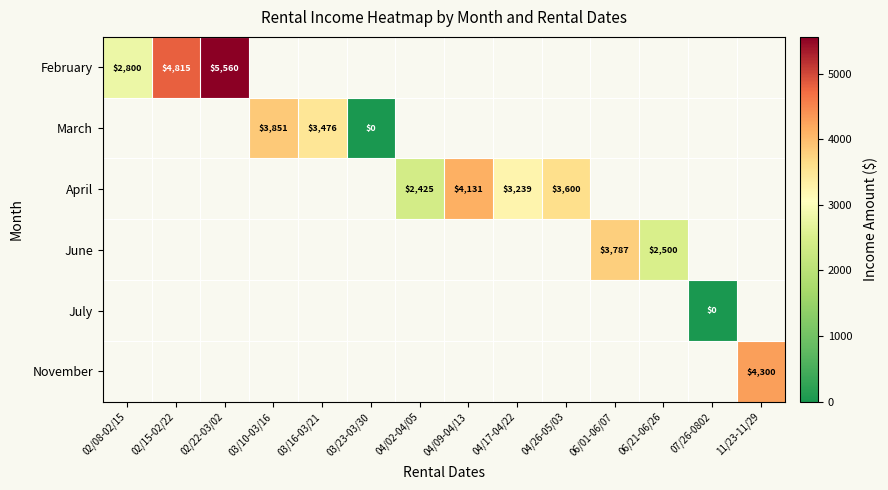

Is the value of March at 03/23-03/30 greater than the value of April at 04/09-04/13?

No